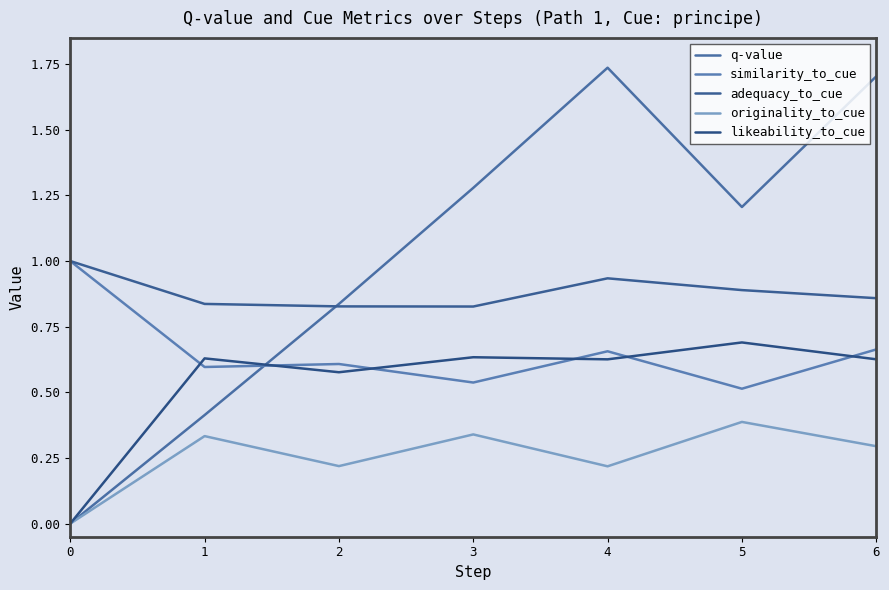

What is the average value of the originality_to_cue series?

0.3